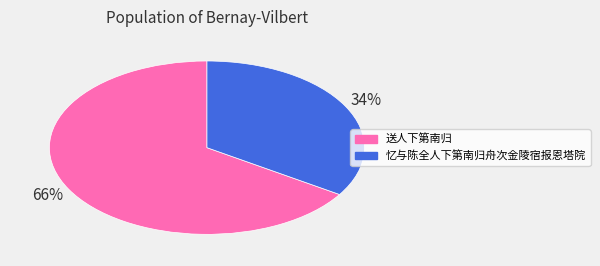

Count the number of slices in the pie.

2